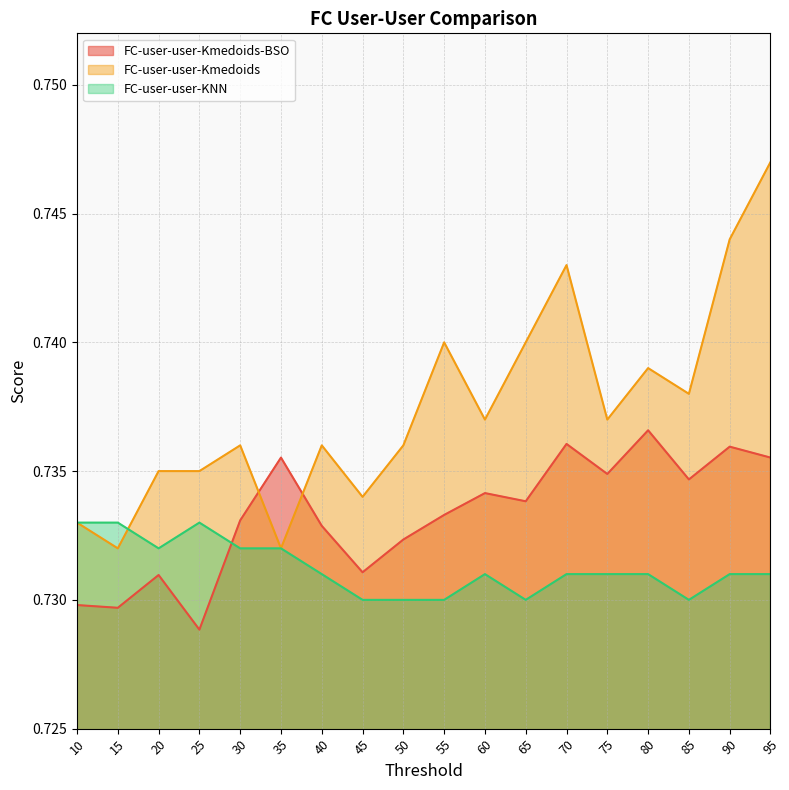

Reading left to right, transcribe all the data shown in this chart.

FC-user-user-Kmedoids-BSO: 0.7	0.7	0.7	0.7	0.7	0.7	0.7	0.7	0.7	0.7	0.7	0.7	0.7	0.7	0.7	0.7	0.7	0.7
FC-user-user-Kmedoids: 0.7	0.7	0.7	0.7	0.7	0.7	0.7	0.7	0.7	0.7	0.7	0.7	0.7	0.7	0.7	0.7	0.7	0.7
FC-user-user-KNN: 0.7	0.7	0.7	0.7	0.7	0.7	0.7	0.7	0.7	0.7	0.7	0.7	0.7	0.7	0.7	0.7	0.7	0.7